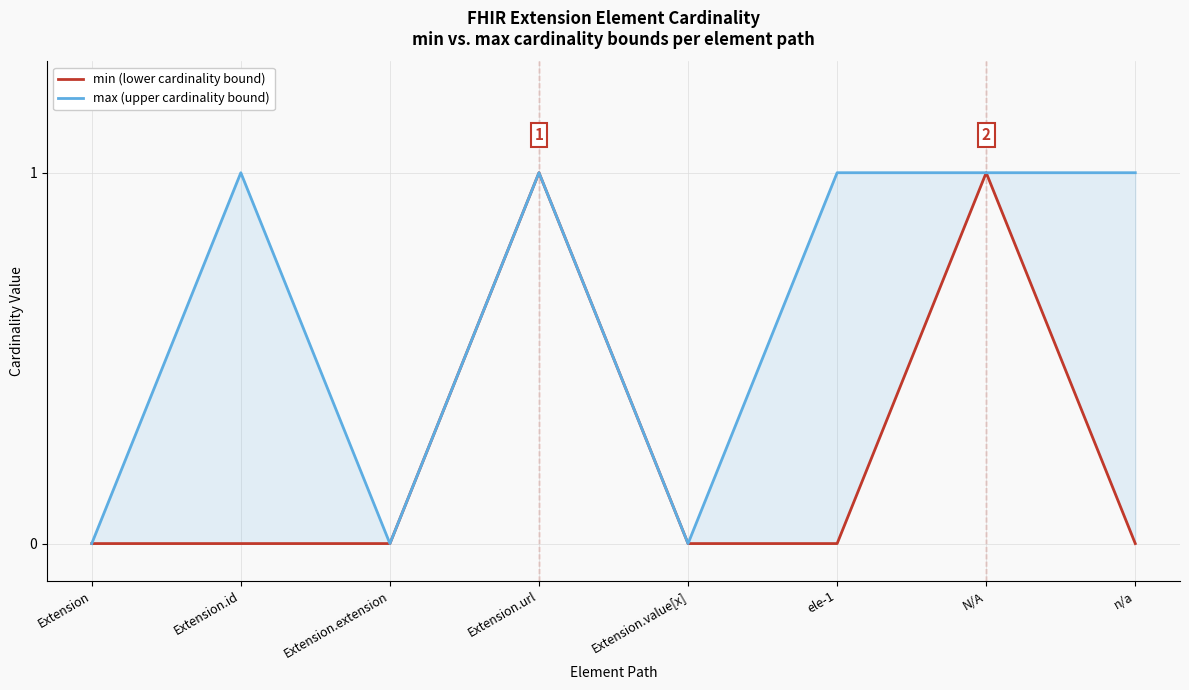

The value of min (lower cardinality bound) at Extension is 0. True or false?

True